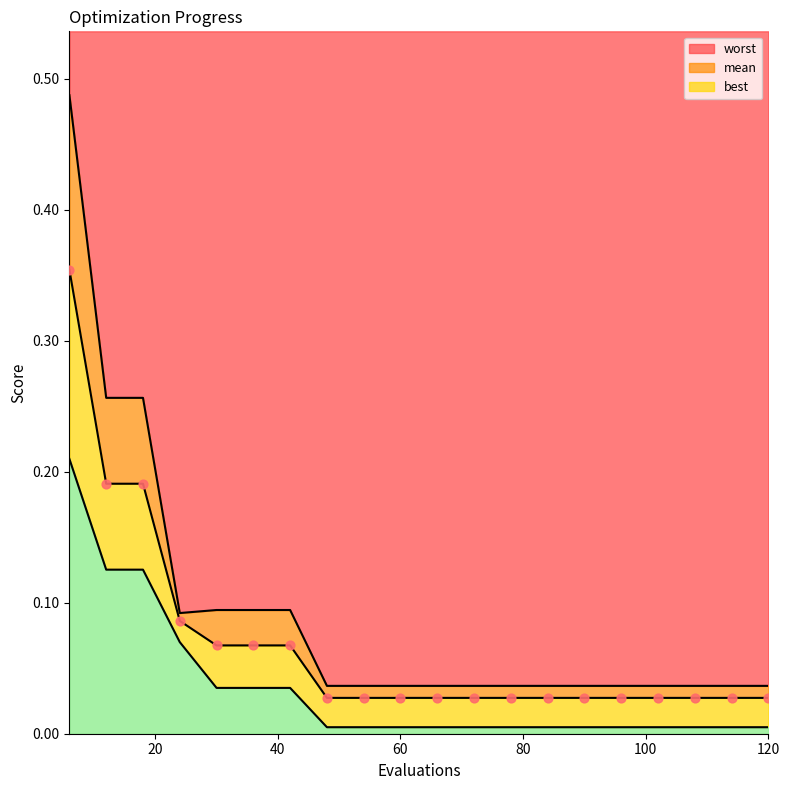

At which category is the sum across all series the highest?

6